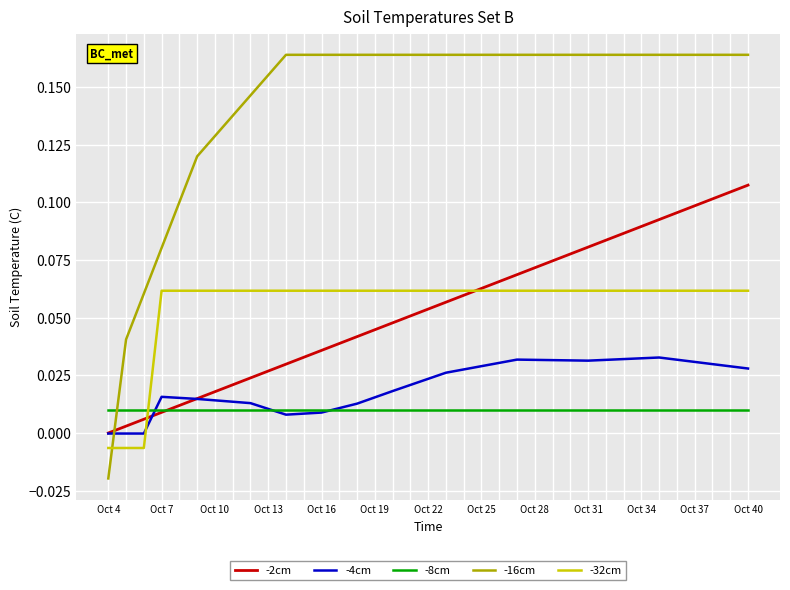

List the series in order of their peak value, highest first.

-16cm, -2cm, -32cm, -4cm, -8cm